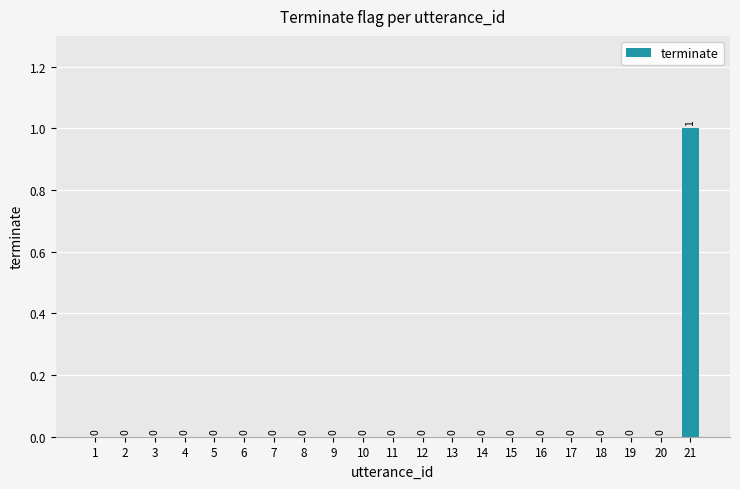

How many values are between 0 and 1?

21